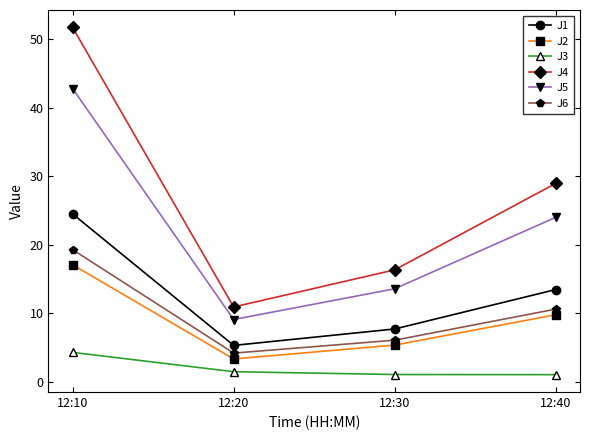

True or false: J3 and J2 intersect in this chart.

False